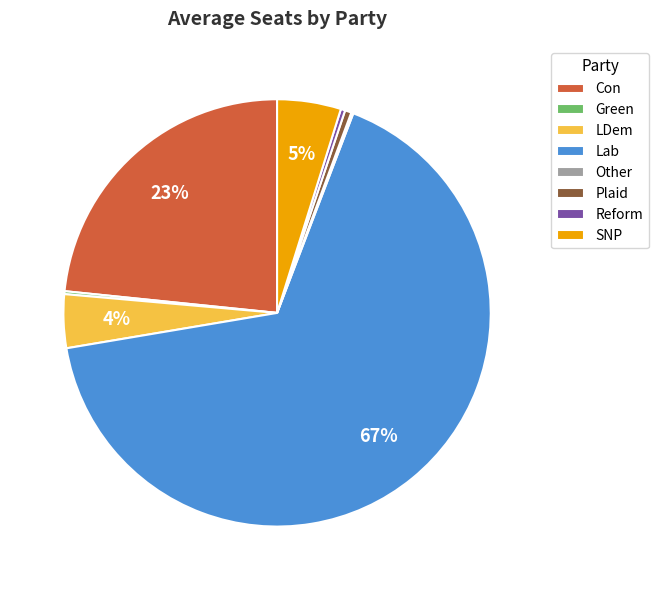

Combined, do Plaid and Con account for over 50%?

No